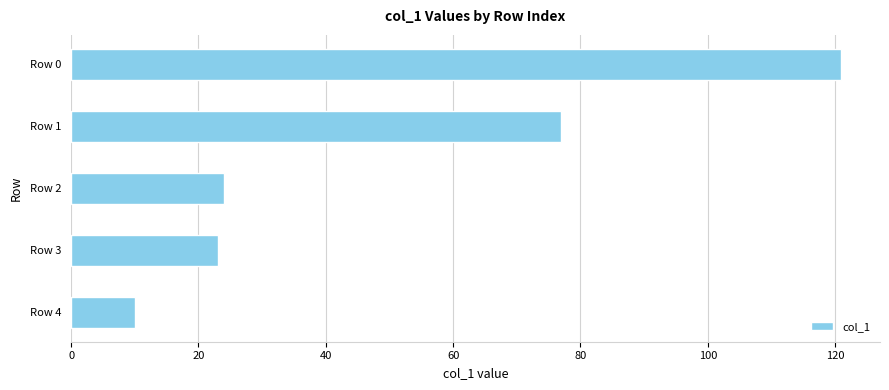

Between Row 3 and Row 4, which is larger?

Row 3